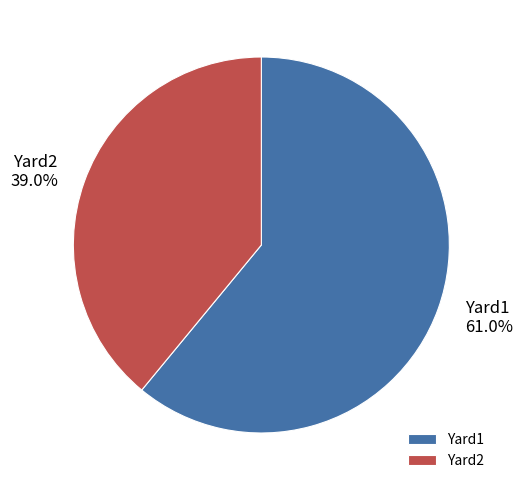

Which slice is the largest?

Yard1